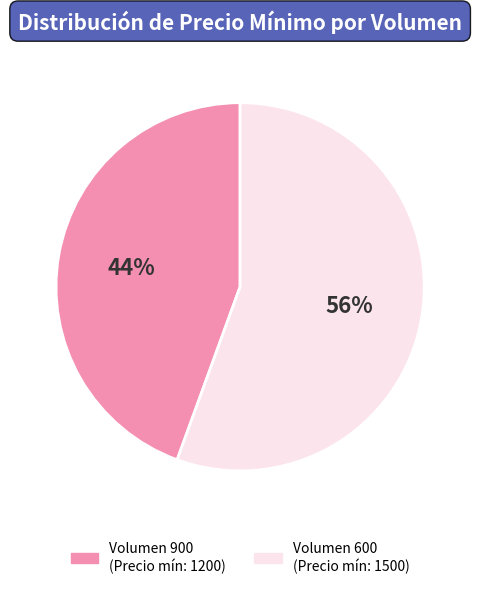

Between Volumen 900 (Precio mín: 1200) and Volumen 600 (Precio mín: 1500), which is larger?

Volumen 600 (Precio mín: 1500)